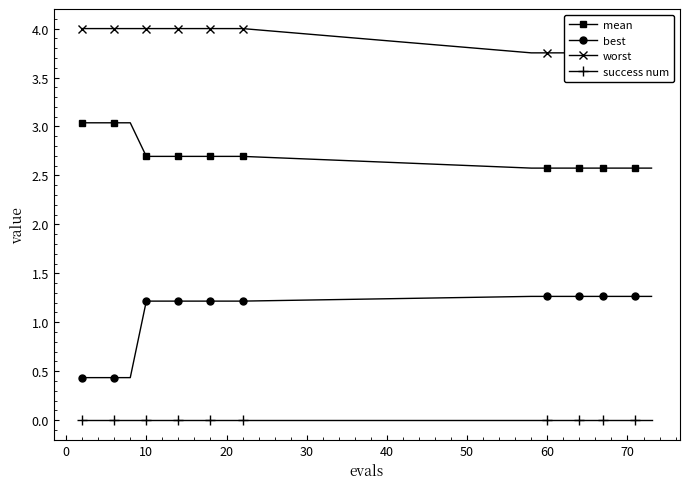

At how many categories does at least one series exceed 2?

20